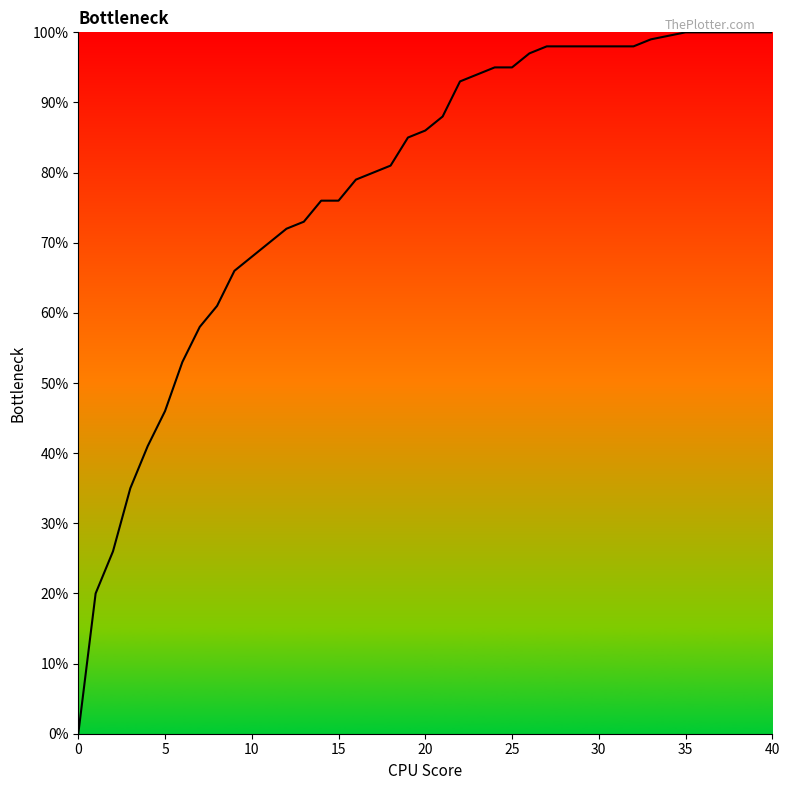

Reading left to right, transcribe all the data shown in this chart.

0.0	0.2	0.3	0.3	0.4	0.5	0.5	0.6	0.6	0.7	0.7	0.7	0.7	0.7	0.8	0.8	0.8	0.8	0.8	0.8	0.9	0.9	0.9	0.9	0.9	0.9	1.0	1.0	1.0	1.0	1.0	1.0	1.0	1.0	1.0	1.0	1.0	1.0	1.0	1.0